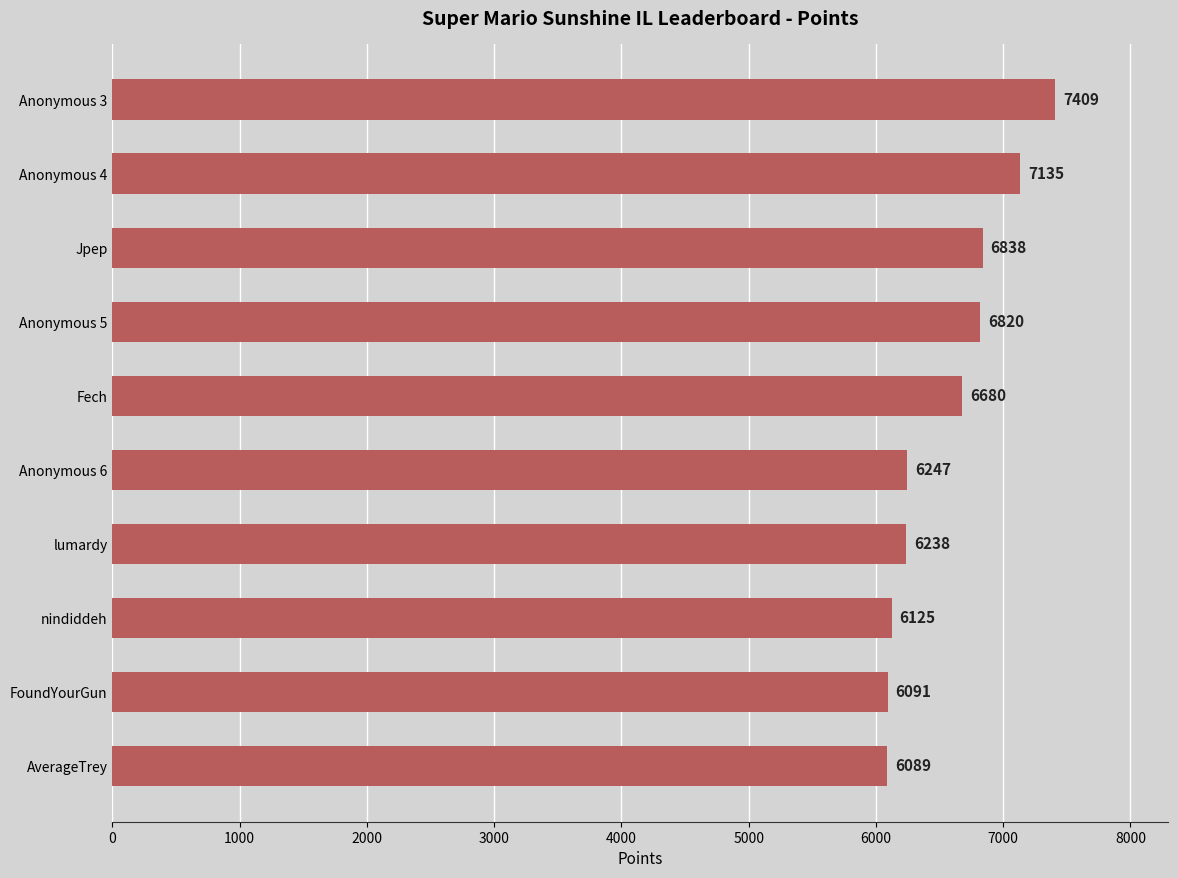

What is the maximum value shown in the chart?

7409